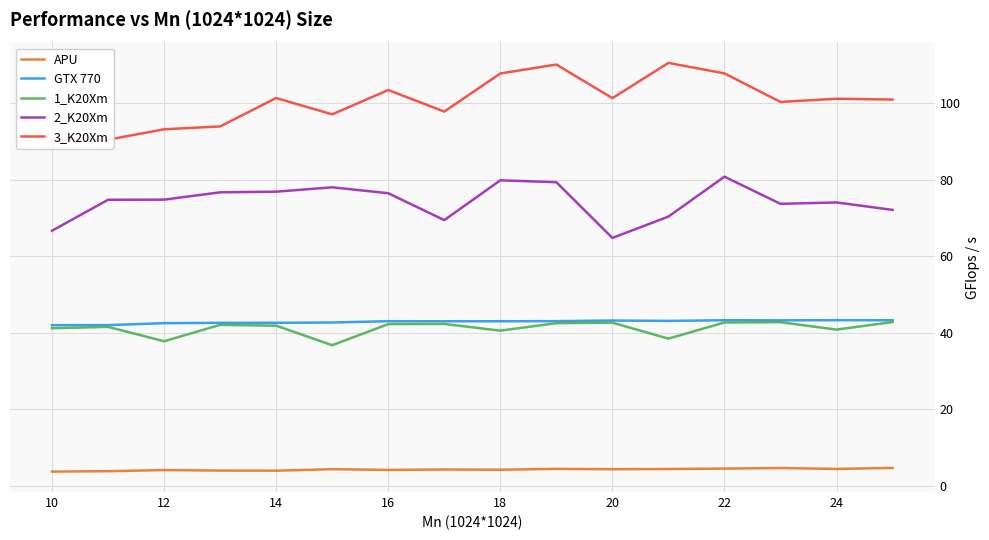

What is the difference between the maximum and minimum values in the 3_K20Xm series?

20.2